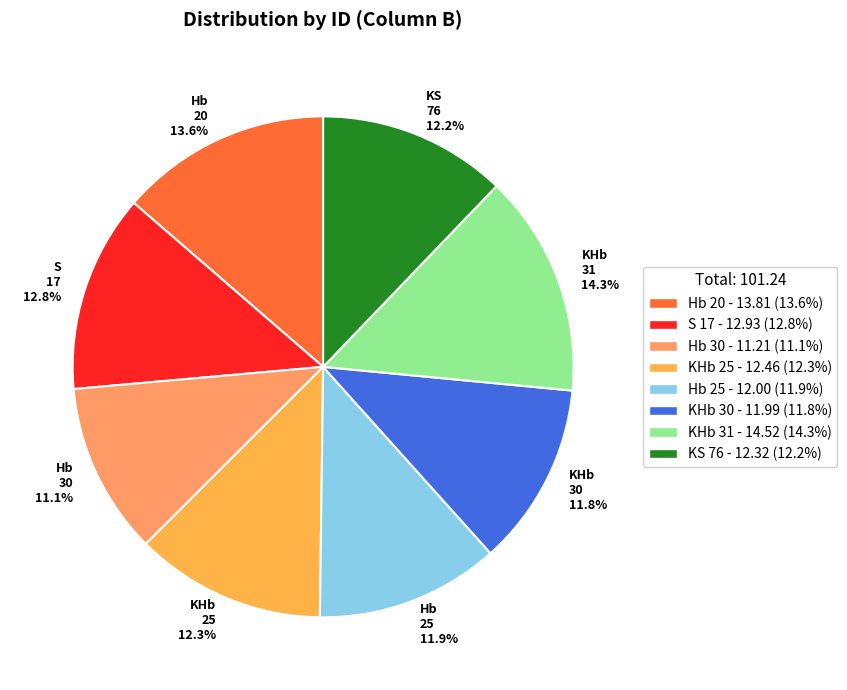

What portion of the pie excludes KHb 31 14.3%?

85.7%